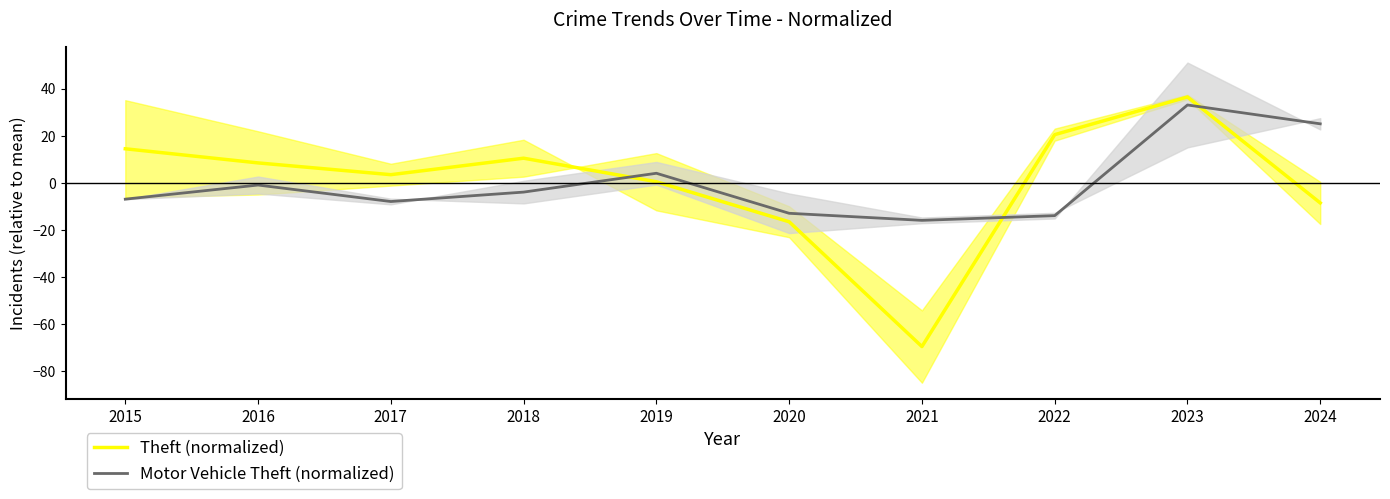

The value of Theft (normalized) at 2019 is 0.8. True or false?

False